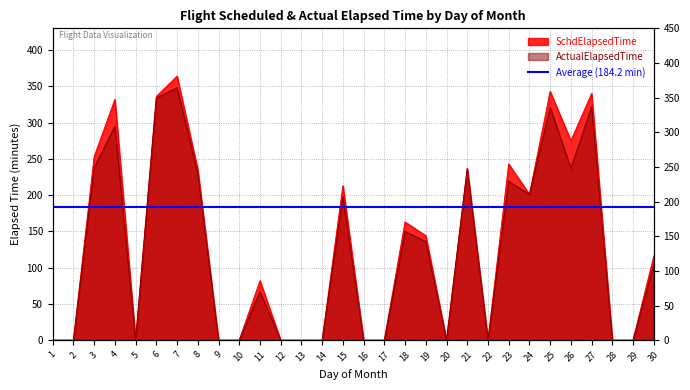

How many lines are shown in the chart?

2